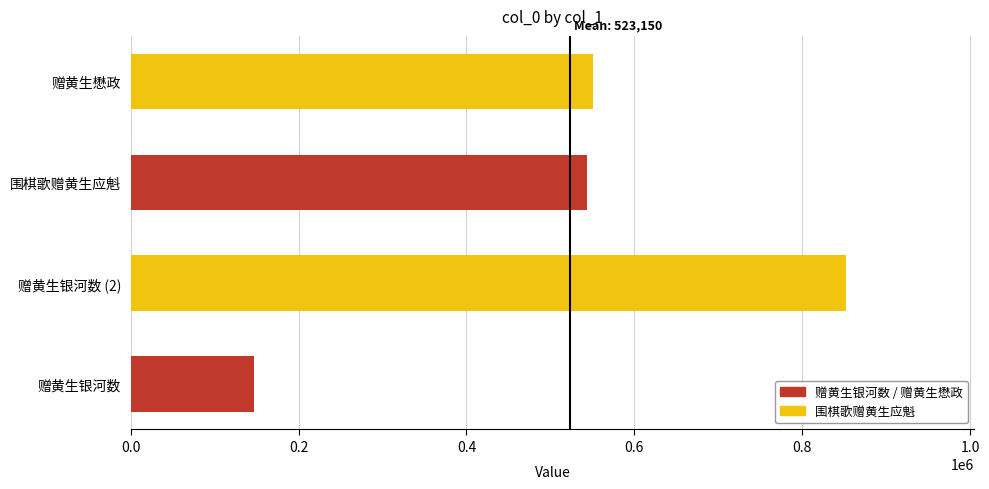

What is the sum of the values at 赠黄生银河数 (2) and 围棋歌赠黄生应魁?

1395403